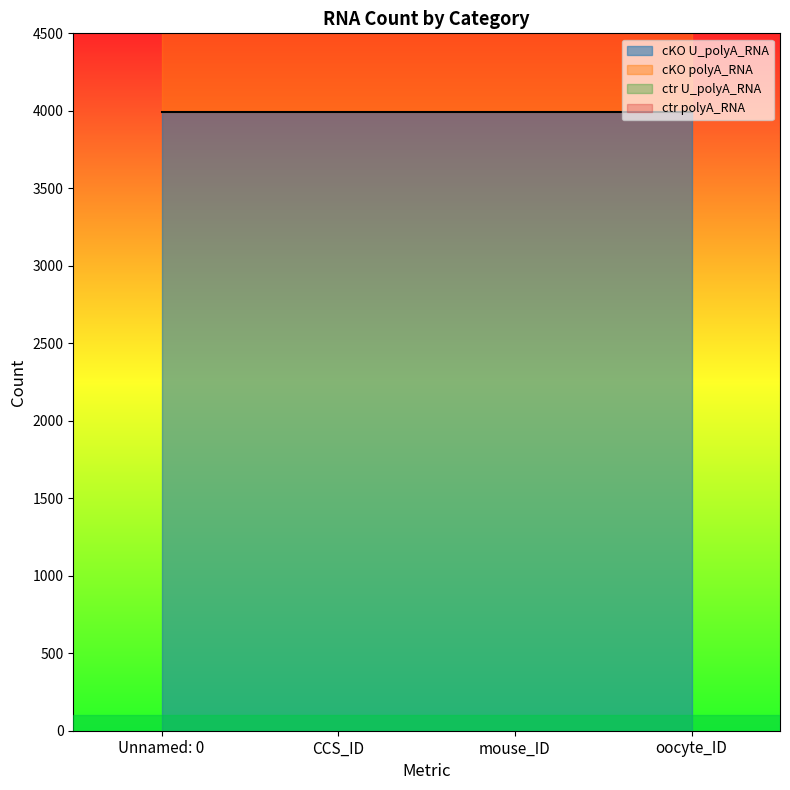

List the series in order of their overall mean, highest first.

cKO U_polyA_RNA, ctr polyA_RNA, cKO polyA_RNA, ctr U_polyA_RNA